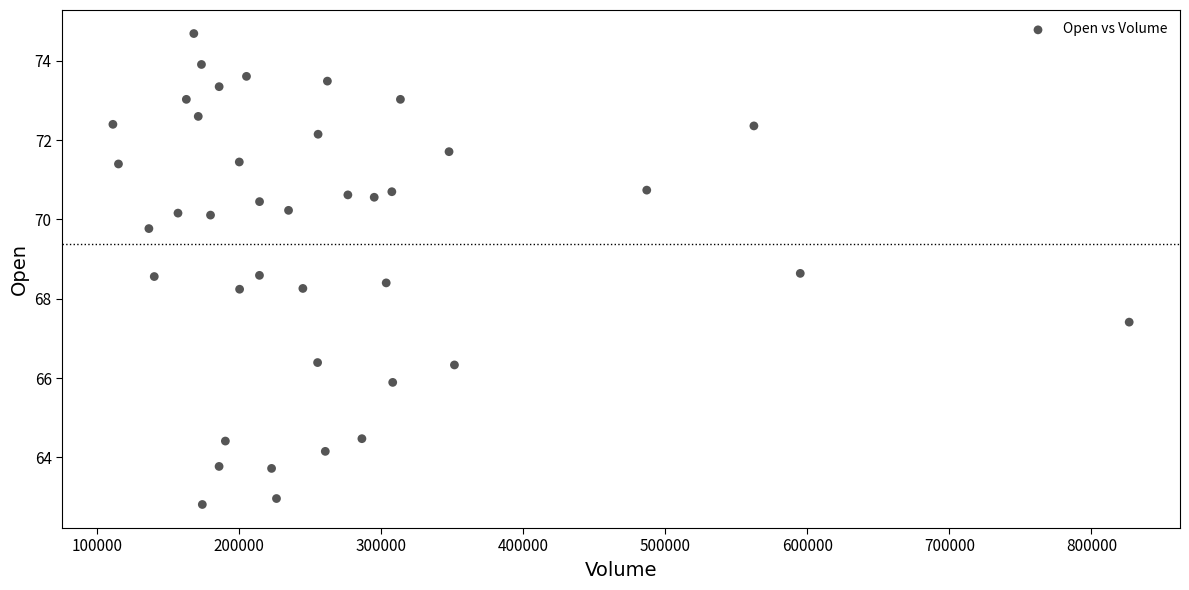

What is the range of X values (max minus min)?

715332.0